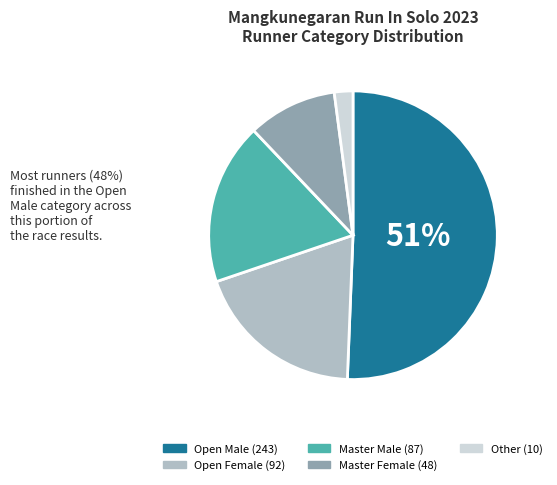

Is the sum of Master Male and Open Female greater than half?

No